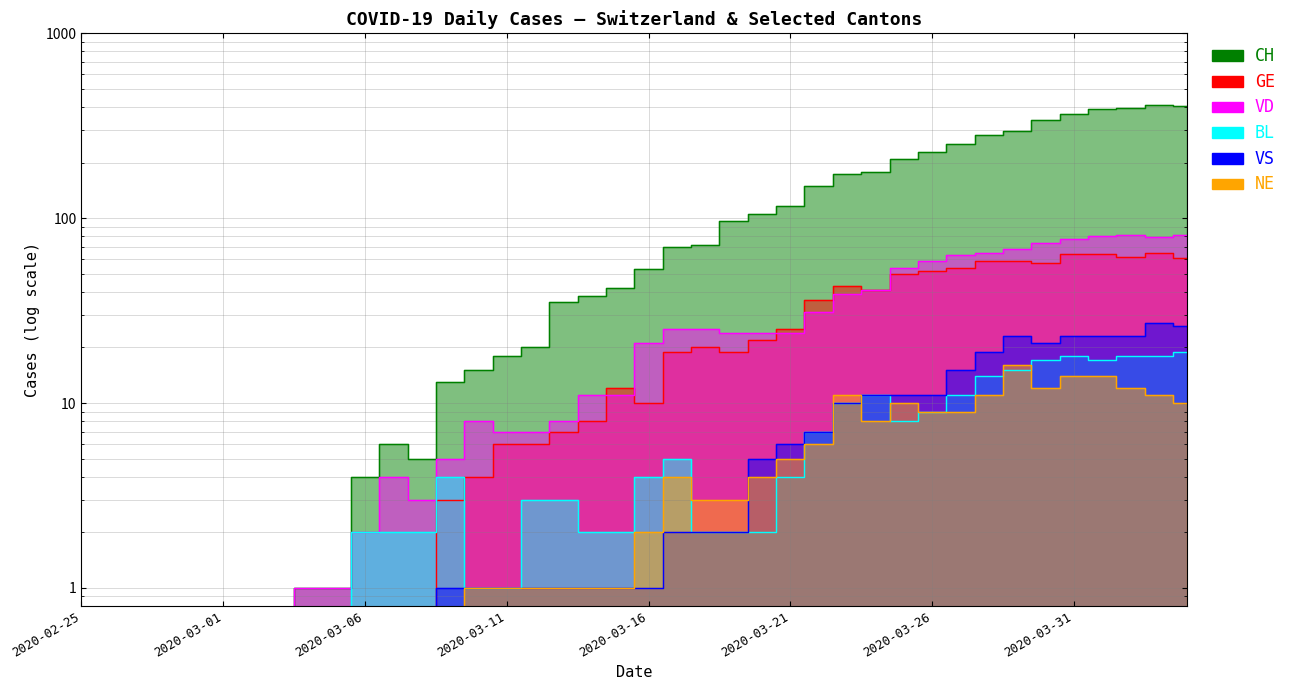

Rank the series by their maximum value, from lowest to highest.

NE, BL, VS, GE, VD, CH